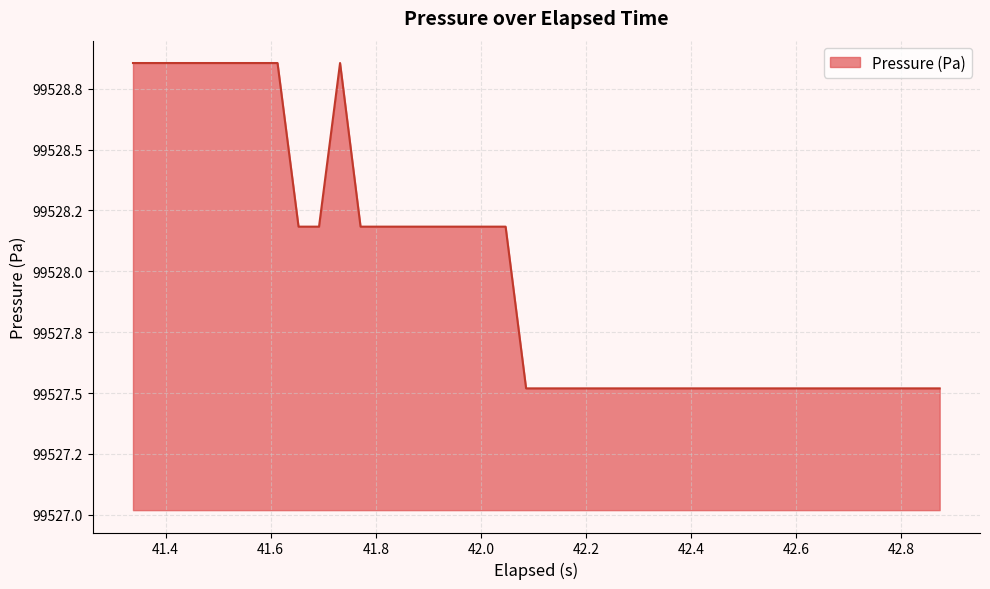

Does the chart display data point markers on the line(s)?

No